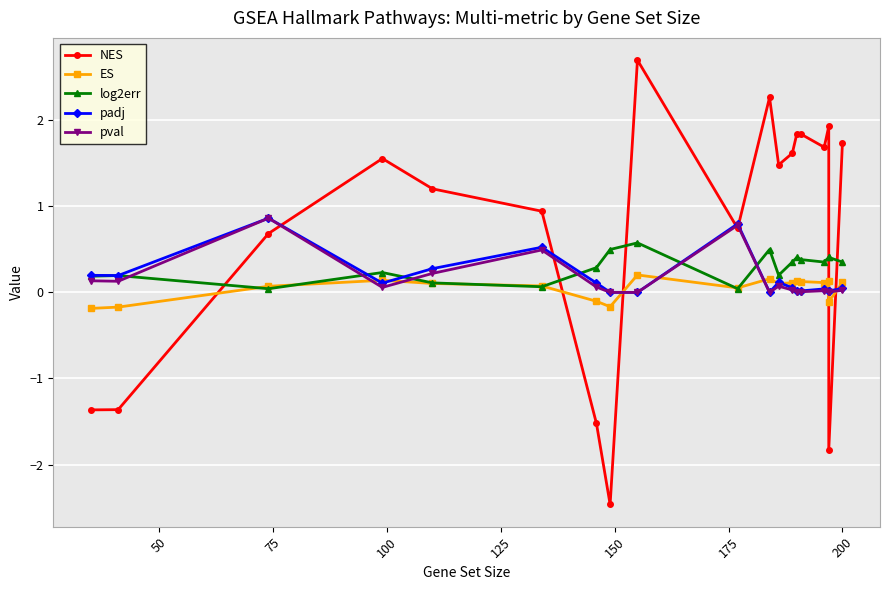

How many interior local peaks does the NES series have?

5